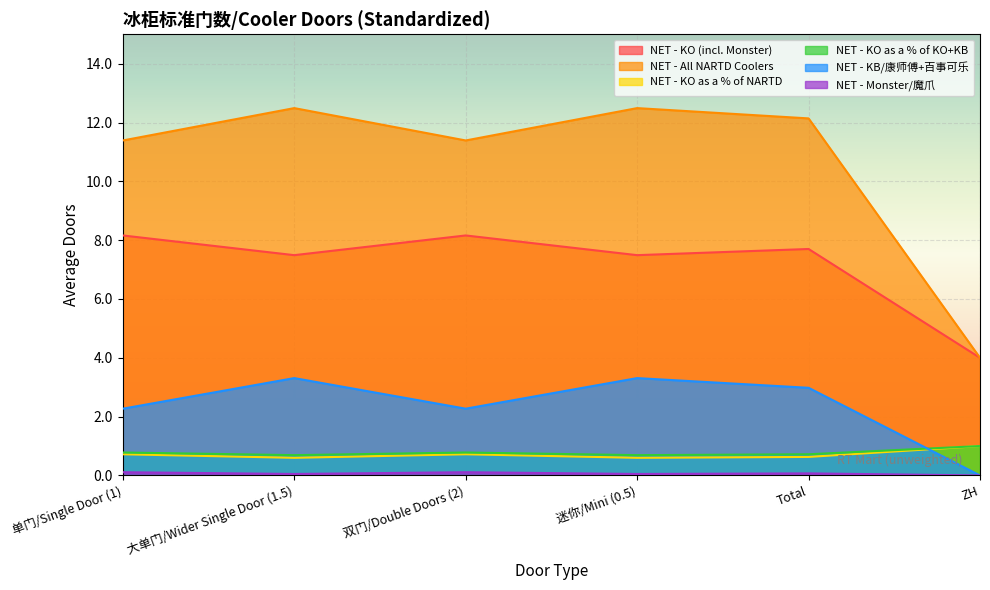

How many lines are shown in the chart?

6